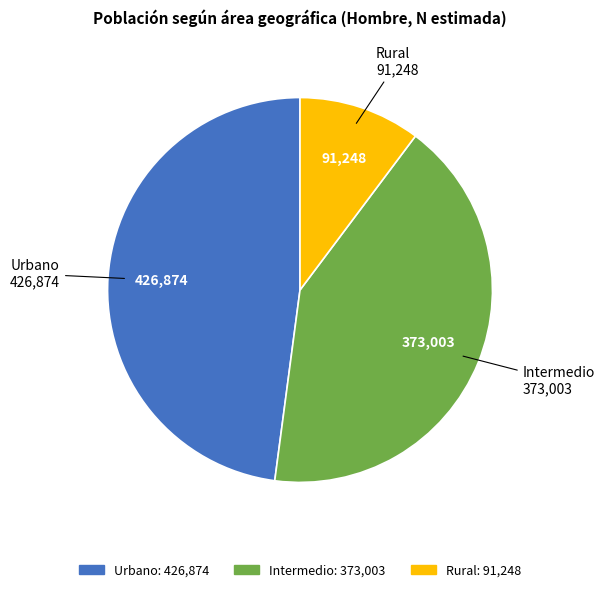

Is it true that Urbano is 48% of the pie?

True